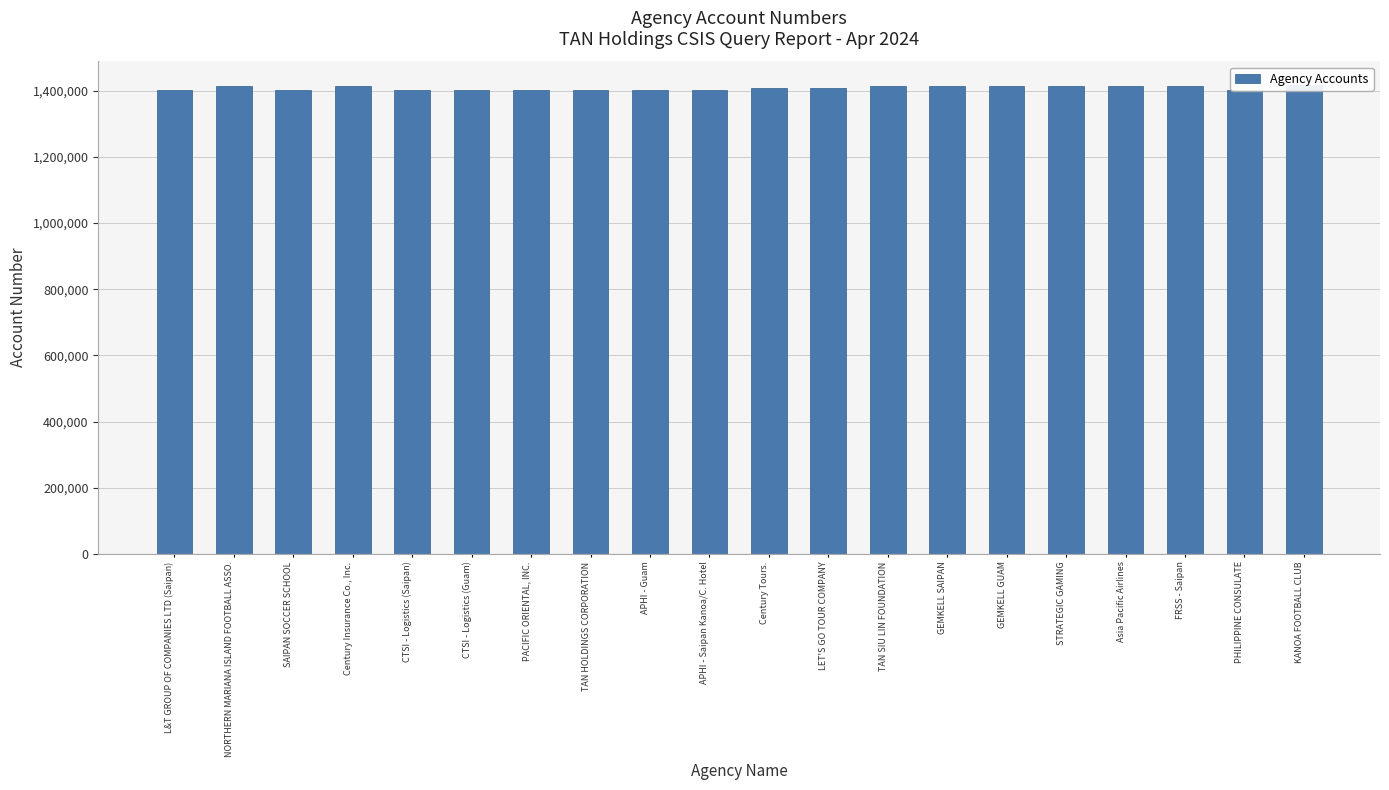

Reading left to right, extract all data points from this chart.

1401378	1413264	1402926	1414366	1402927	1401179	1401236	1401207	1401434	1401497	1409390	1409131	1414691	1415267	1413836	1415813	1415384	1415032	1401132	1417666